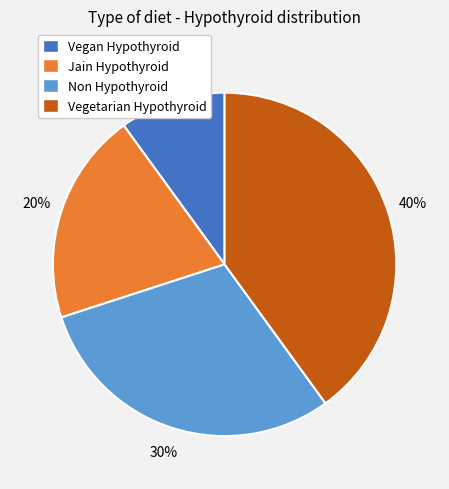

Which slice is the largest?

Vegetarian Hypothyroid